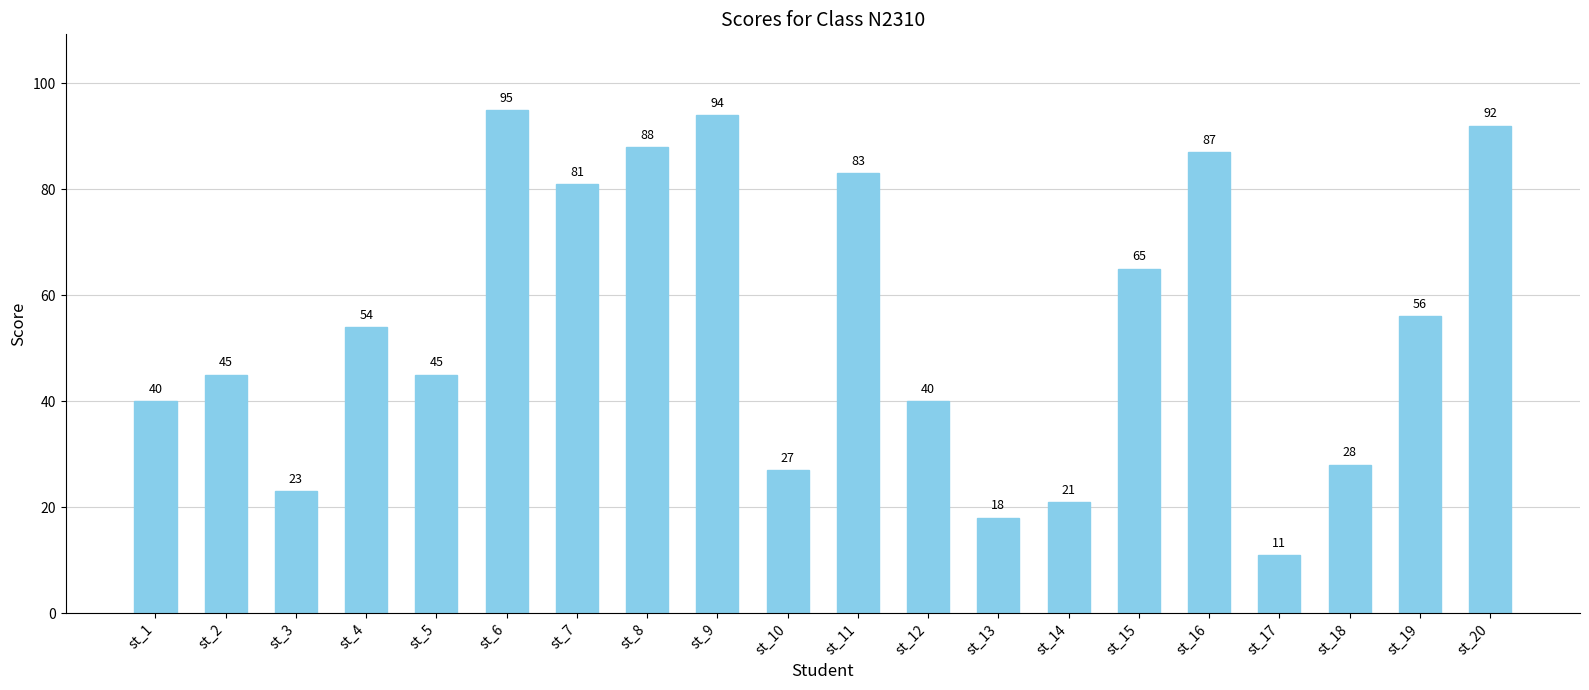

Where is the data nearest to the value 53?

st_4